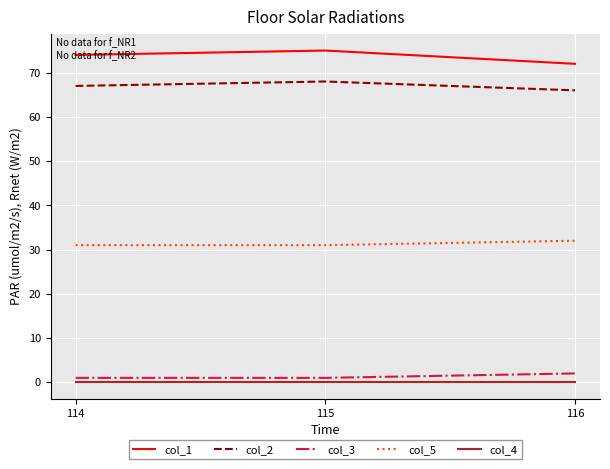

Is the value of col_2 at 116 greater than the value of col_4 at 116?

Yes